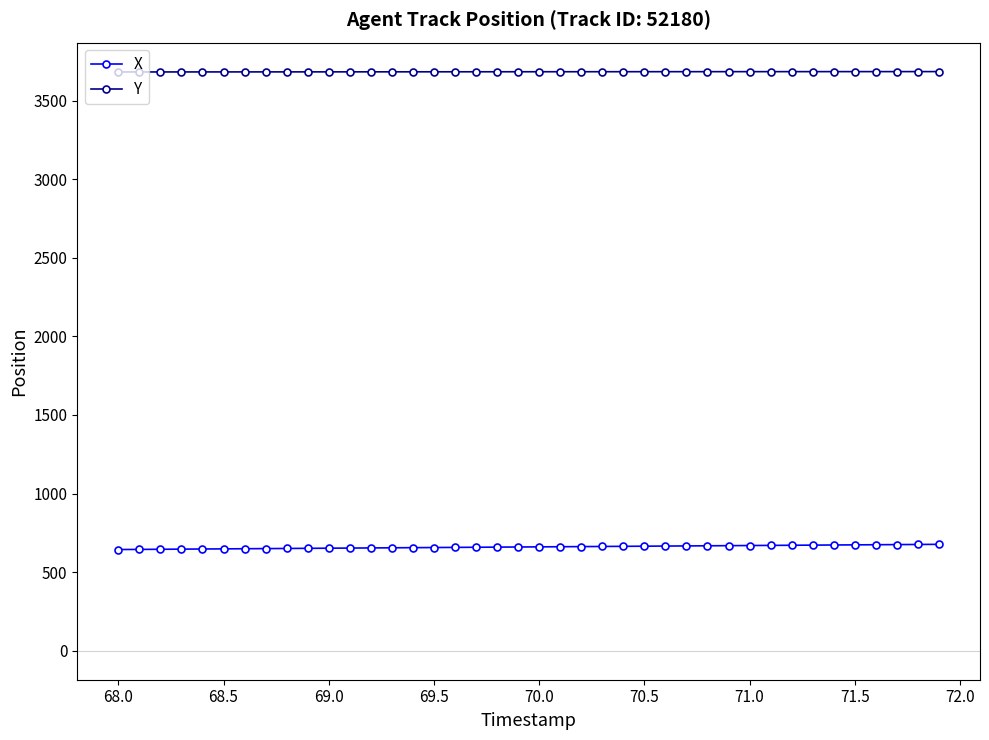

True or false: Y and X cross at least once.

False